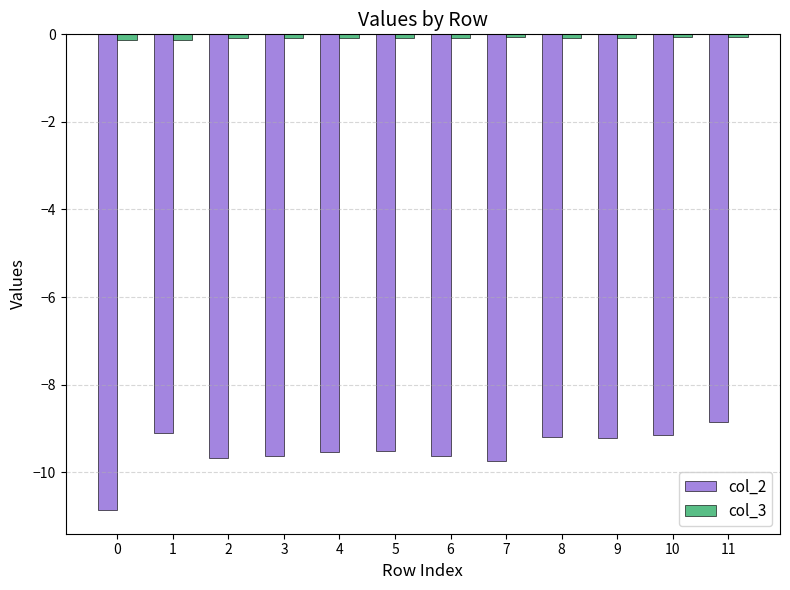

Rank the series by their maximum value, from highest to lowest.

col_3, col_2